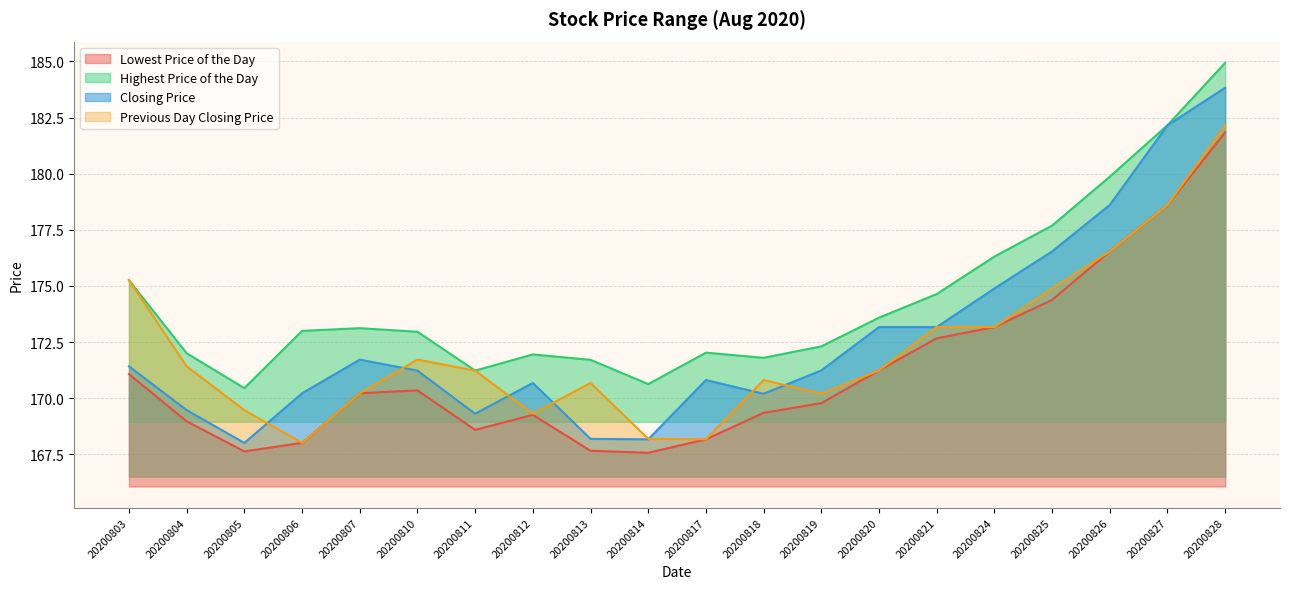

How many lines are shown in the chart?

4